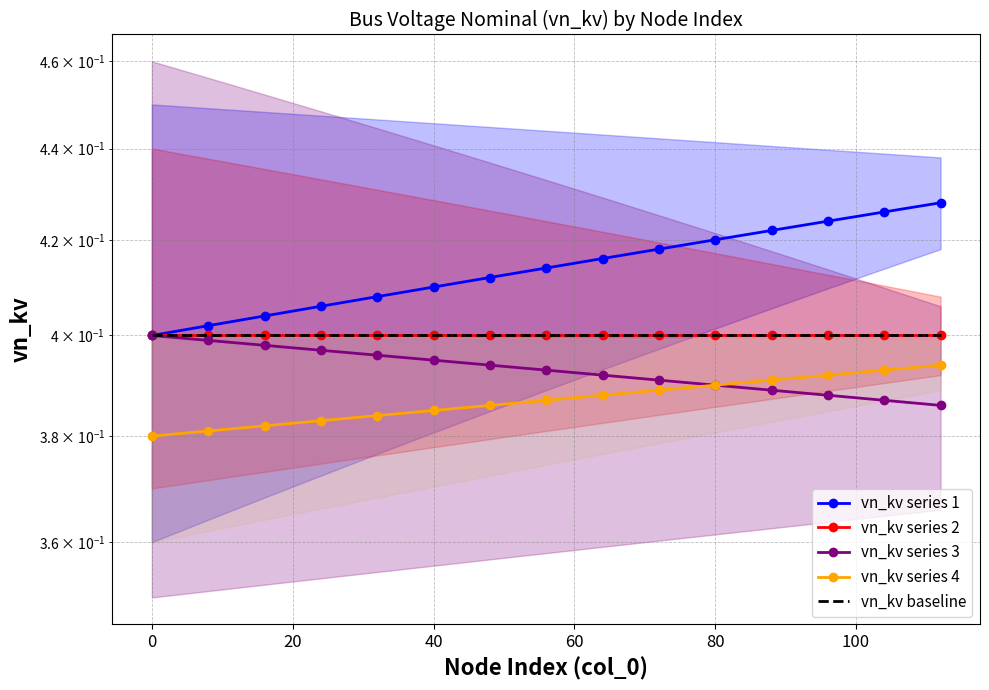

List the series in order of their peak value, lowest first.

vn_kv series 4, vn_kv series 2, vn_kv series 3, vn_kv baseline, vn_kv series 1